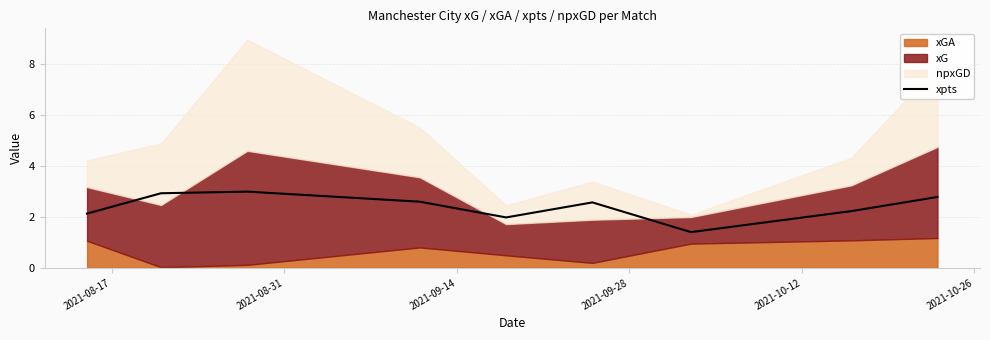

What is the average value?

2.4